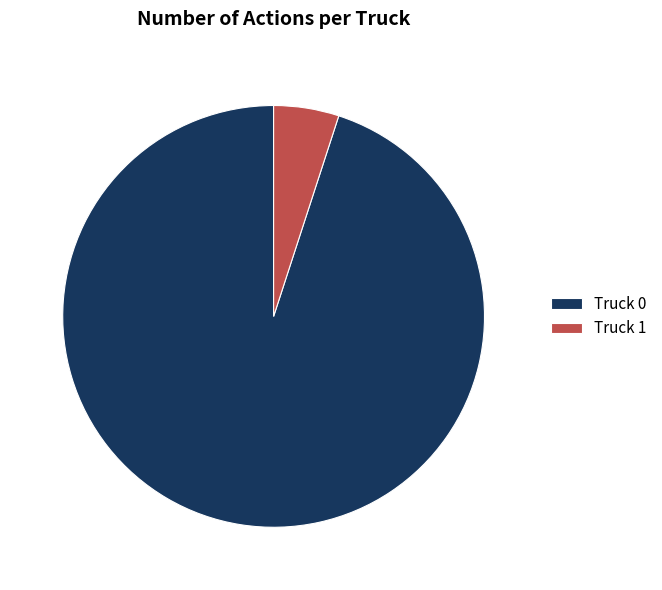

What is the majority slice?

Truck 0